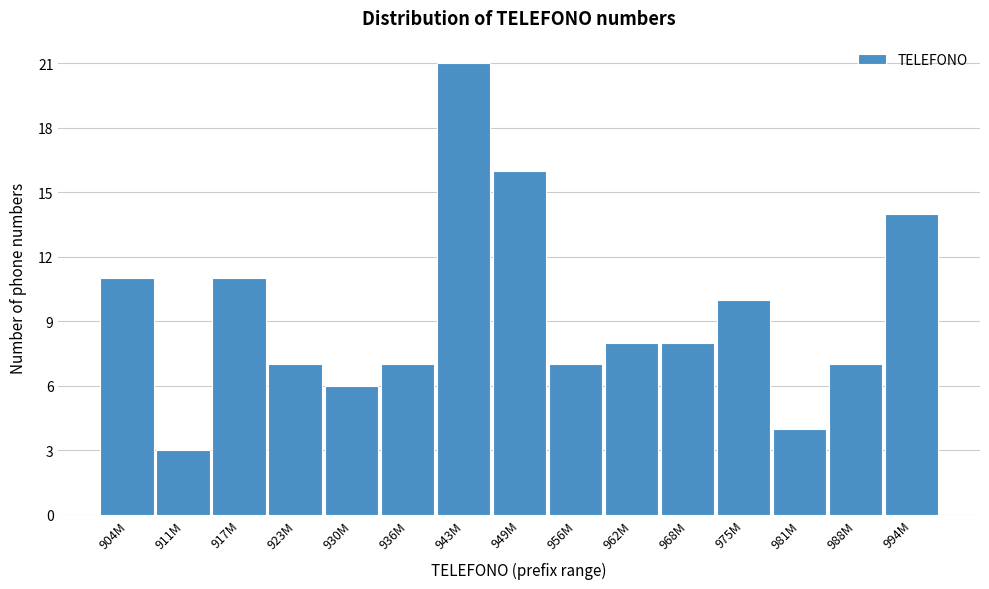

Reading left to right, what are all the values shown in this chart?

11	3	11	7	6	7	21	16	7	8	8	10	4	7	14